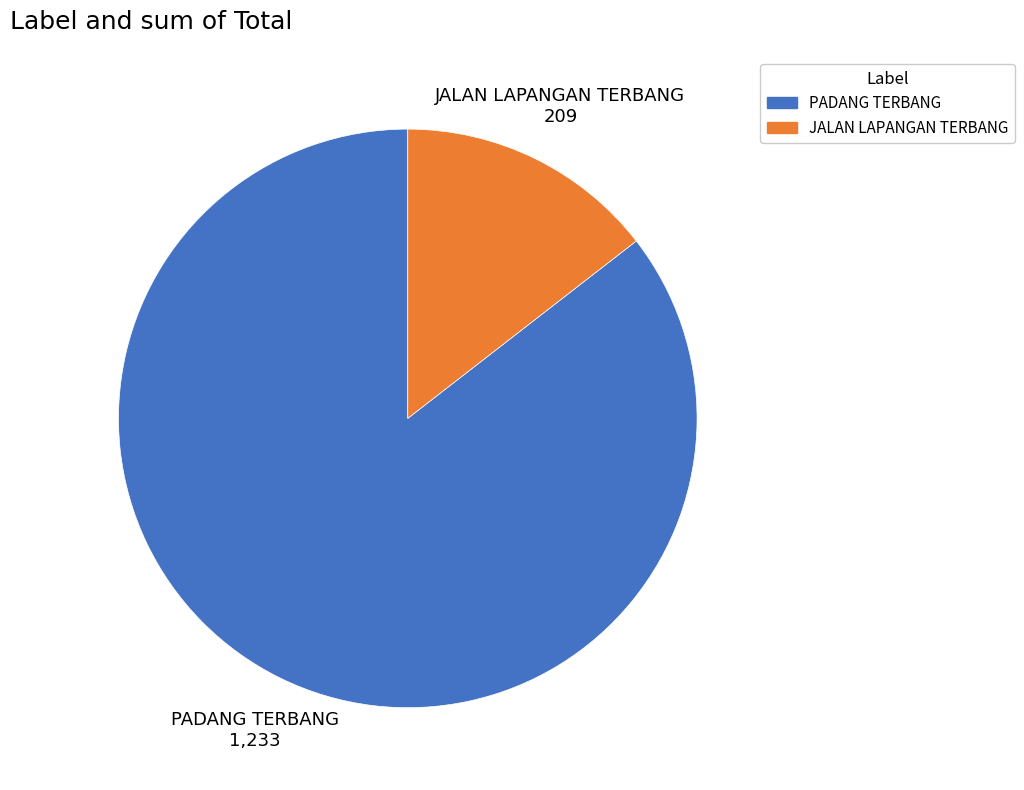

Combined, do PADANG TERBANG and JALAN LAPANGAN TERBANG account for over 50%?

Yes